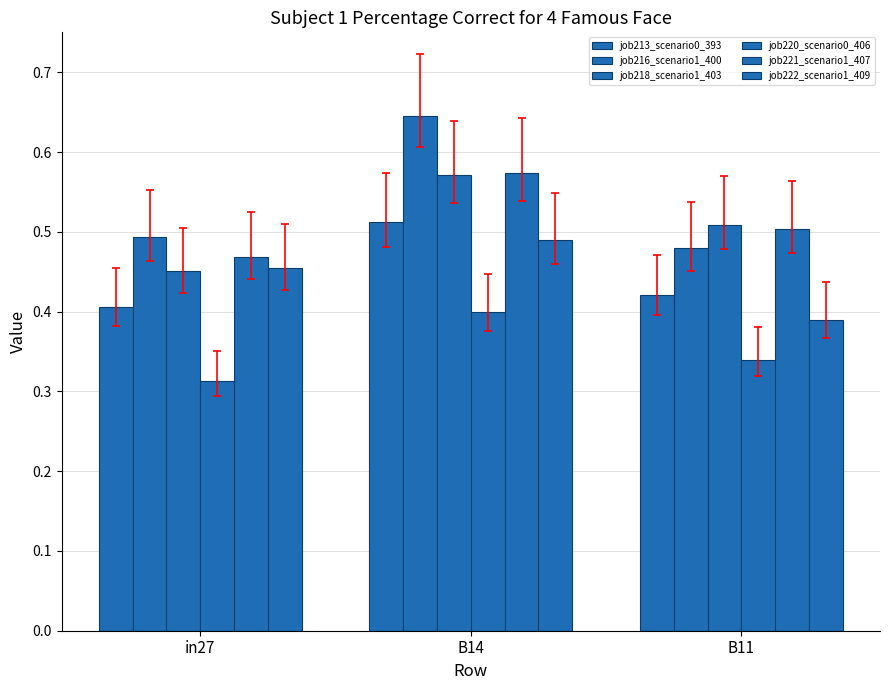

Reading left to right, list all the values displayed in this chart.

job213_scenario0_393: 0.4	0.5	0.4
job216_scenario1_400: 0.5	0.6	0.5
job218_scenario1_403: 0.5	0.6	0.5
job220_scenario0_406: 0.3	0.4	0.3
job221_scenario1_407: 0.5	0.6	0.5
job222_scenario1_409: 0.5	0.5	0.4